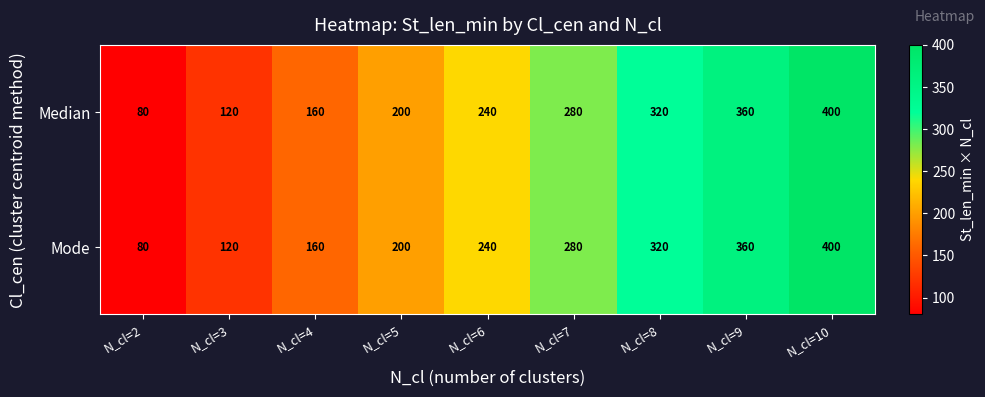

What is the approximate value of Mode at N_cl=2, to the nearest 10?

80